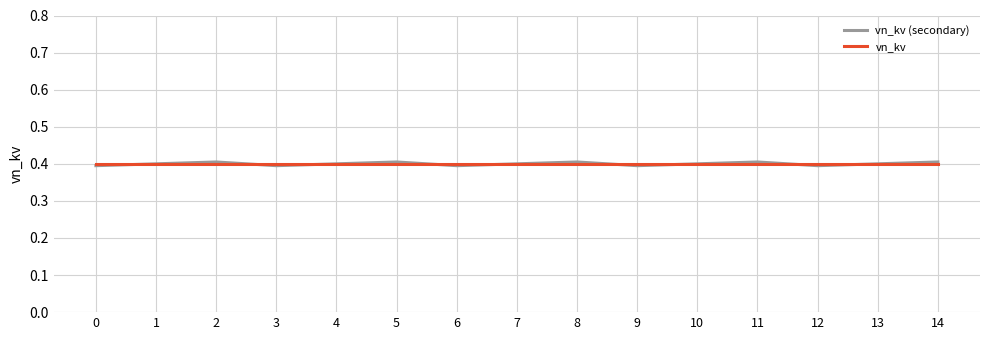

True or false: vn_kv (secondary) has a value of 0.7 at 6.

False